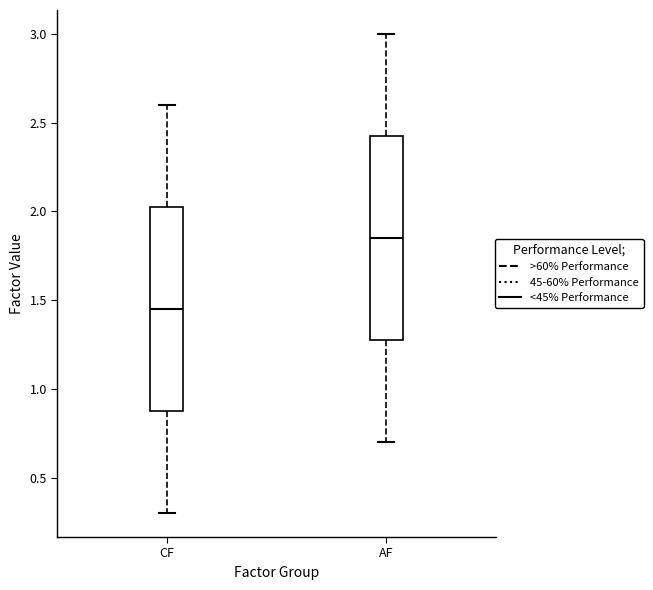

Which box's median line is the highest?

AF